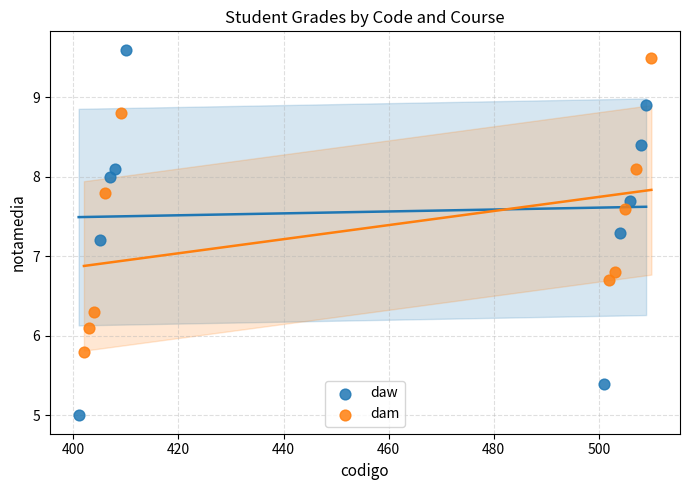

Which series has the widest spread of Y values?

daw